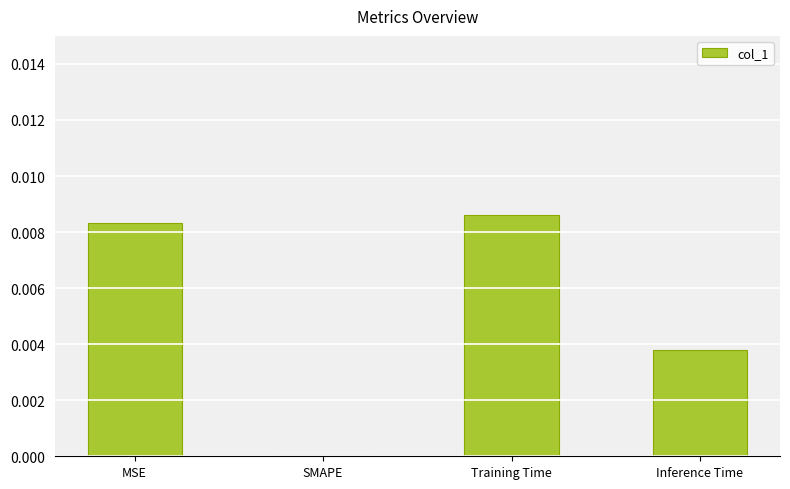

Is it true that the value at MSE is 0.0?

True